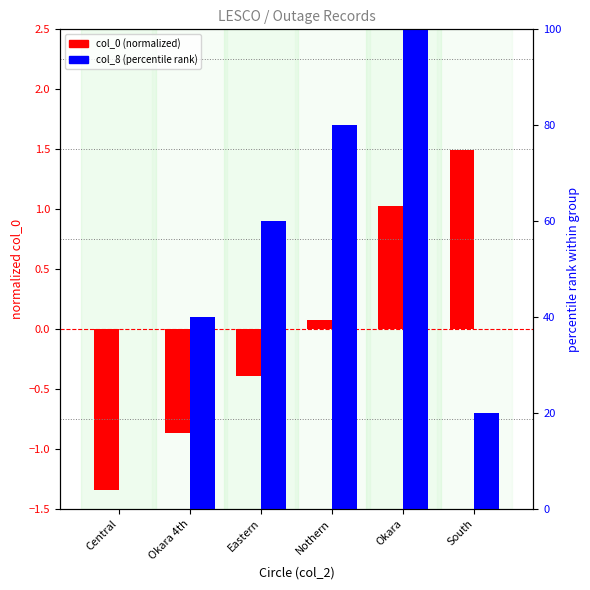

How many data points in col_0 (normalized) are less than 0?

3